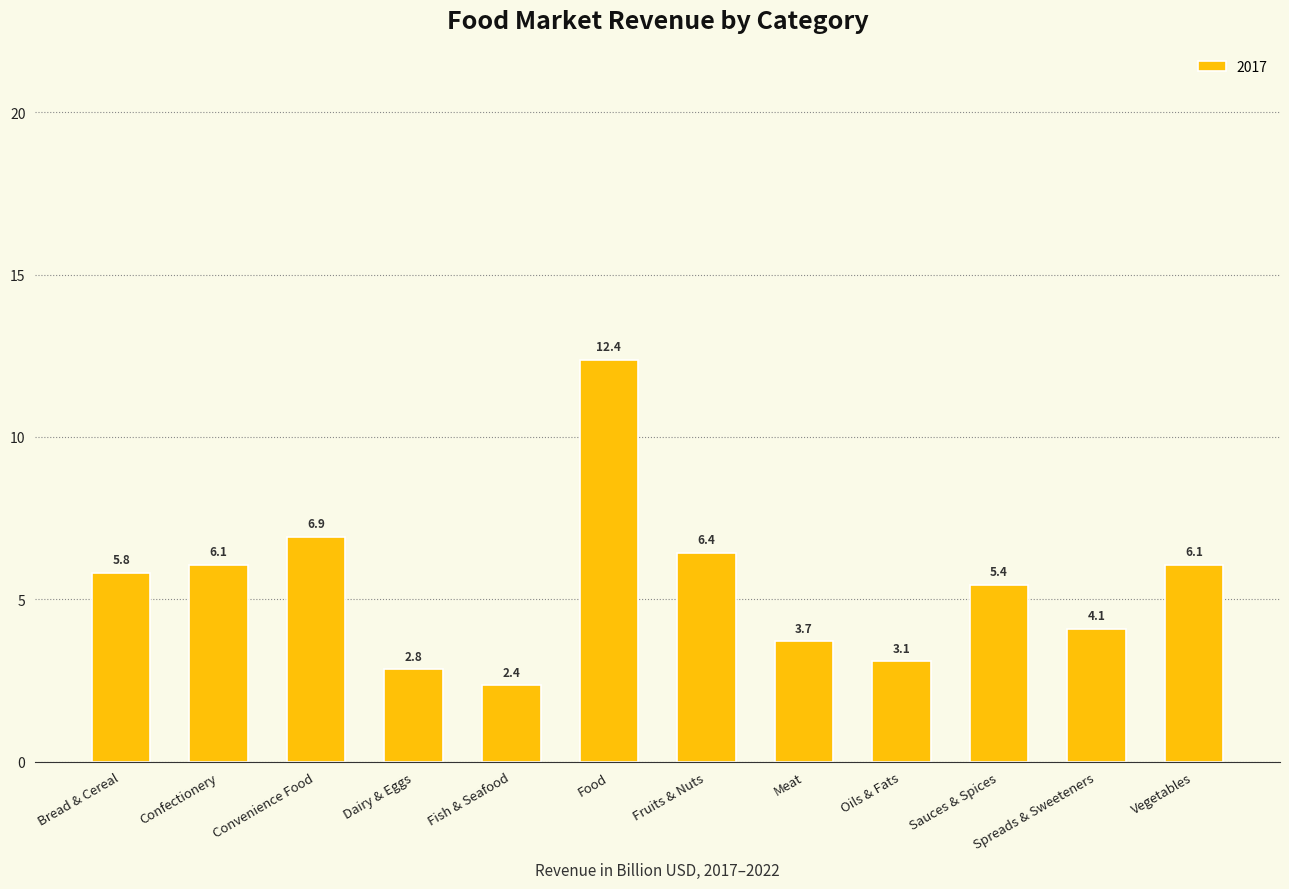

Which has a higher value, Sauces & Spices or Convenience Food?

Convenience Food